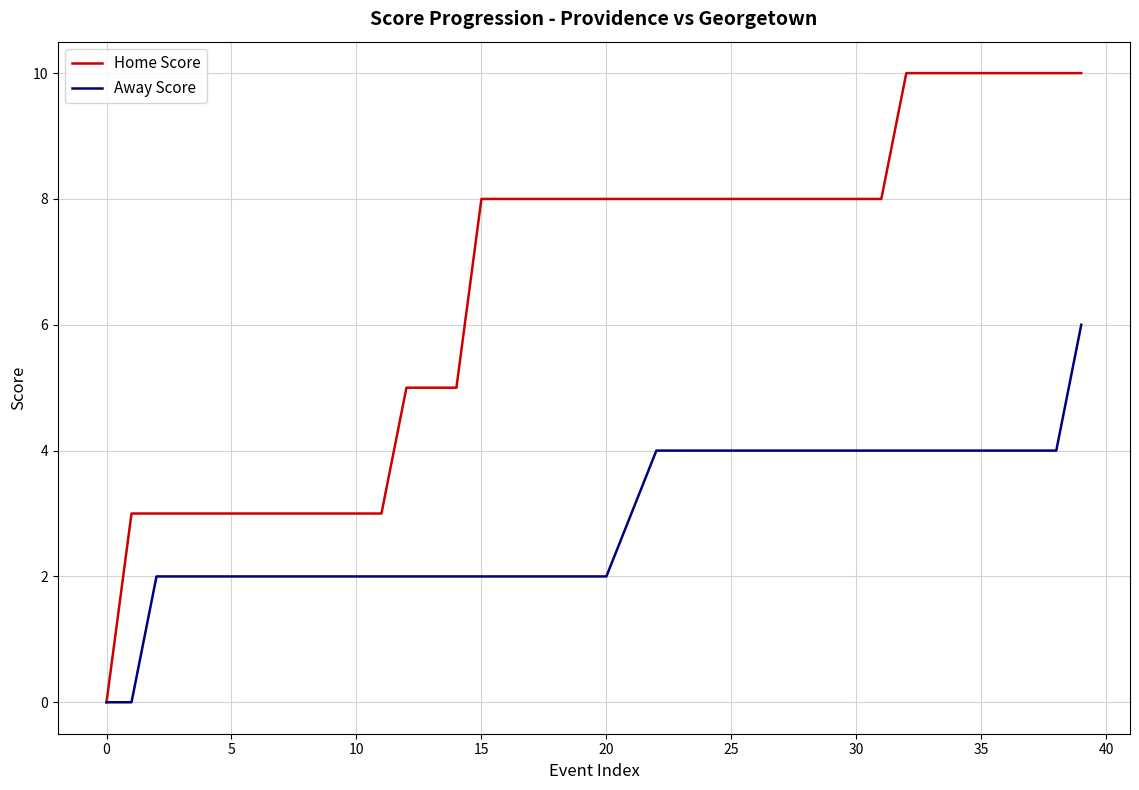

Which series has the largest total across all categories?

Home Score